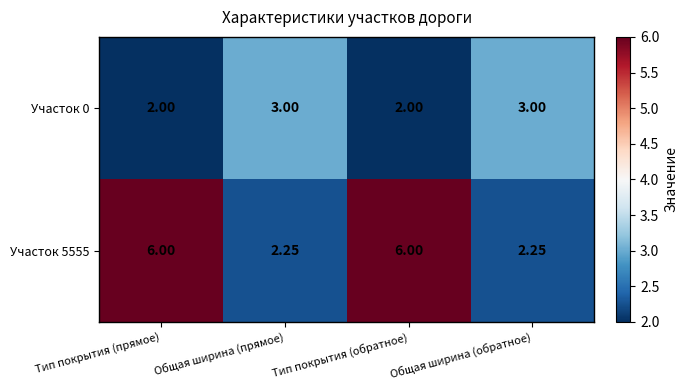

Is the value of Участок 0 at Общая ширина (обратное) greater than the value of Участок 5555 at Общая ширина (прямое)?

Yes